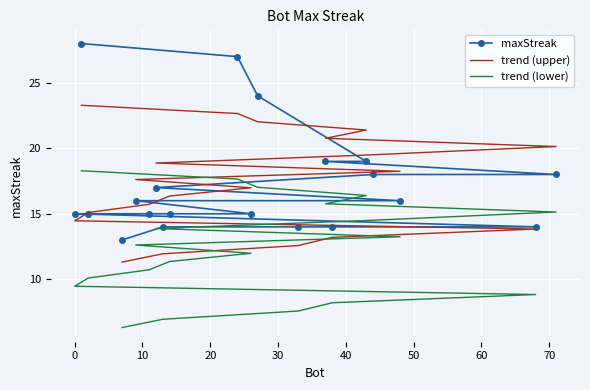

Rank the series by their maximum value, from highest to lowest.

maxStreak, trend (upper), trend (lower)